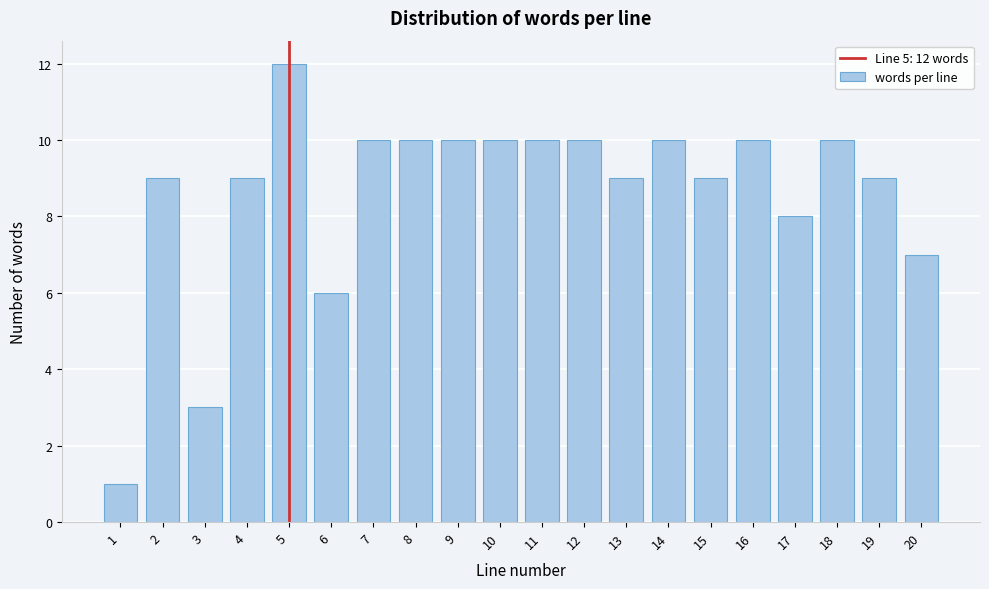

Reading left to right, what are all the values shown in this chart?

1=1	2=9	3=3	4=9	5=12	6=6	7=10	8=10	9=10	10=10	11=10	12=10	13=9	14=10	15=9	16=10	17=8	18=10	19=9	20=7